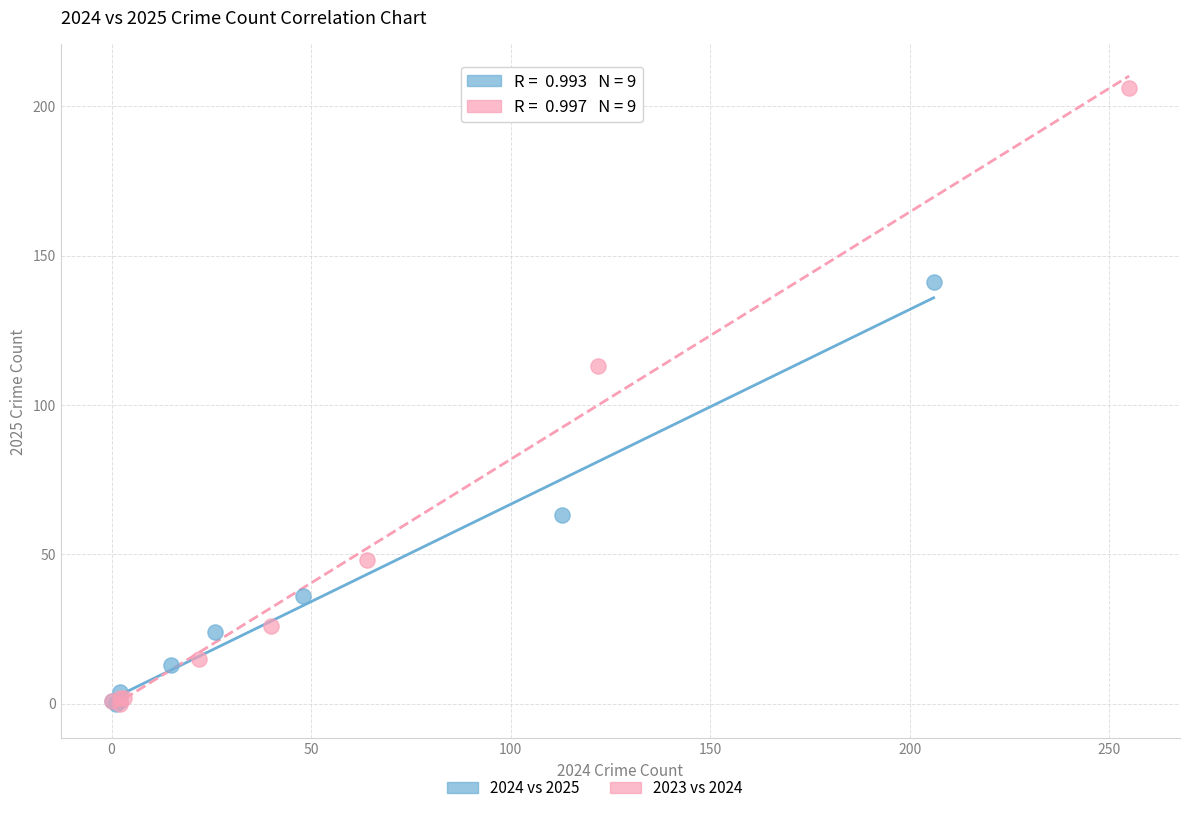

Which series has the widest spread of Y values?

2023 vs 2024